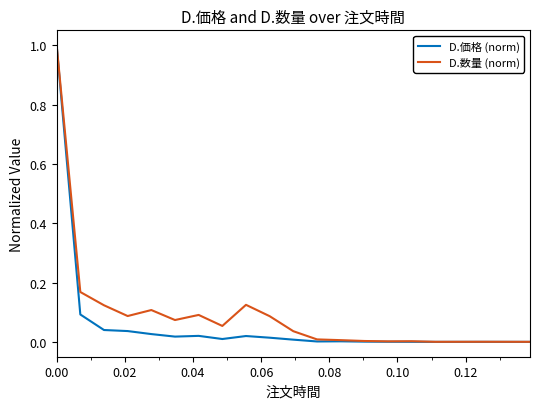

Which series has the widest spread of values?

D.価格 (norm)